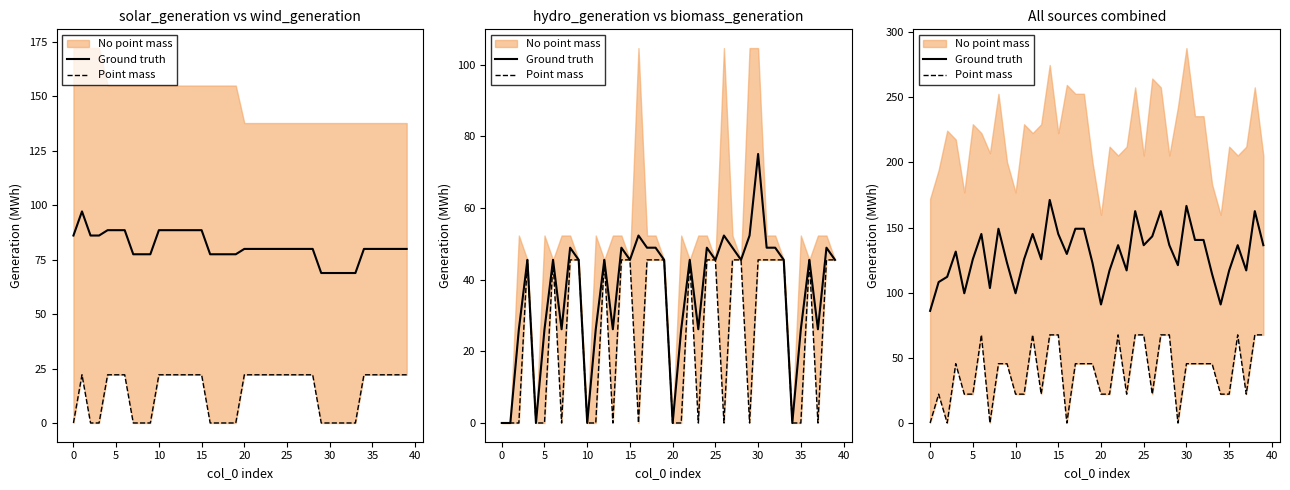

How many interior local peaks does the Ground truth series have?

11